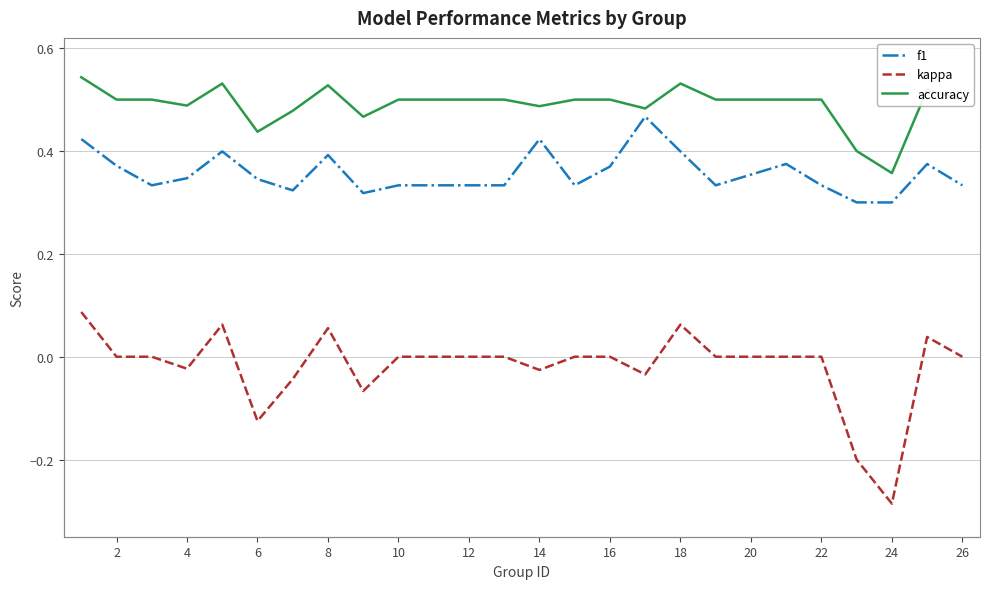

Which series has the largest range (max minus min)?

kappa